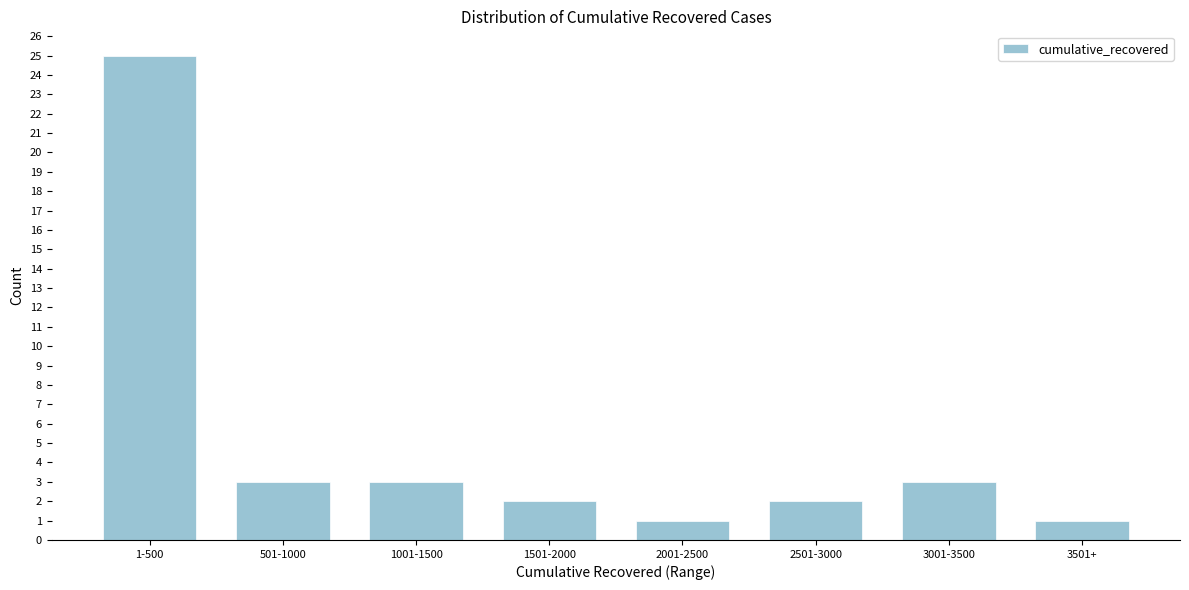

Reading right to left, what are all the values shown in this chart?

1	3	2	1	2	3	3	25